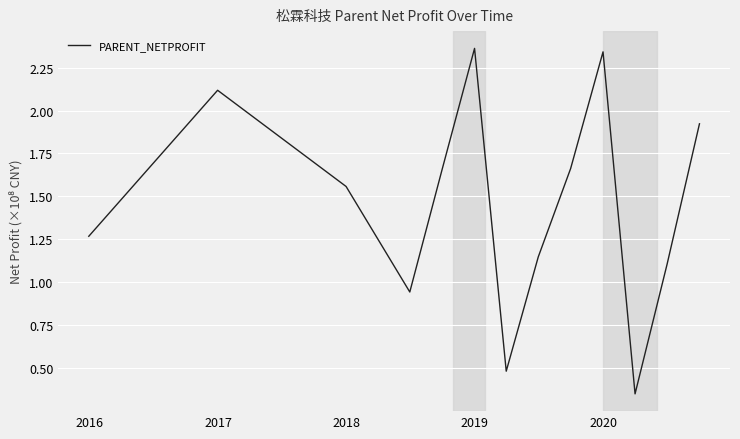

What is the difference between the maximum and minimum values?

2.0